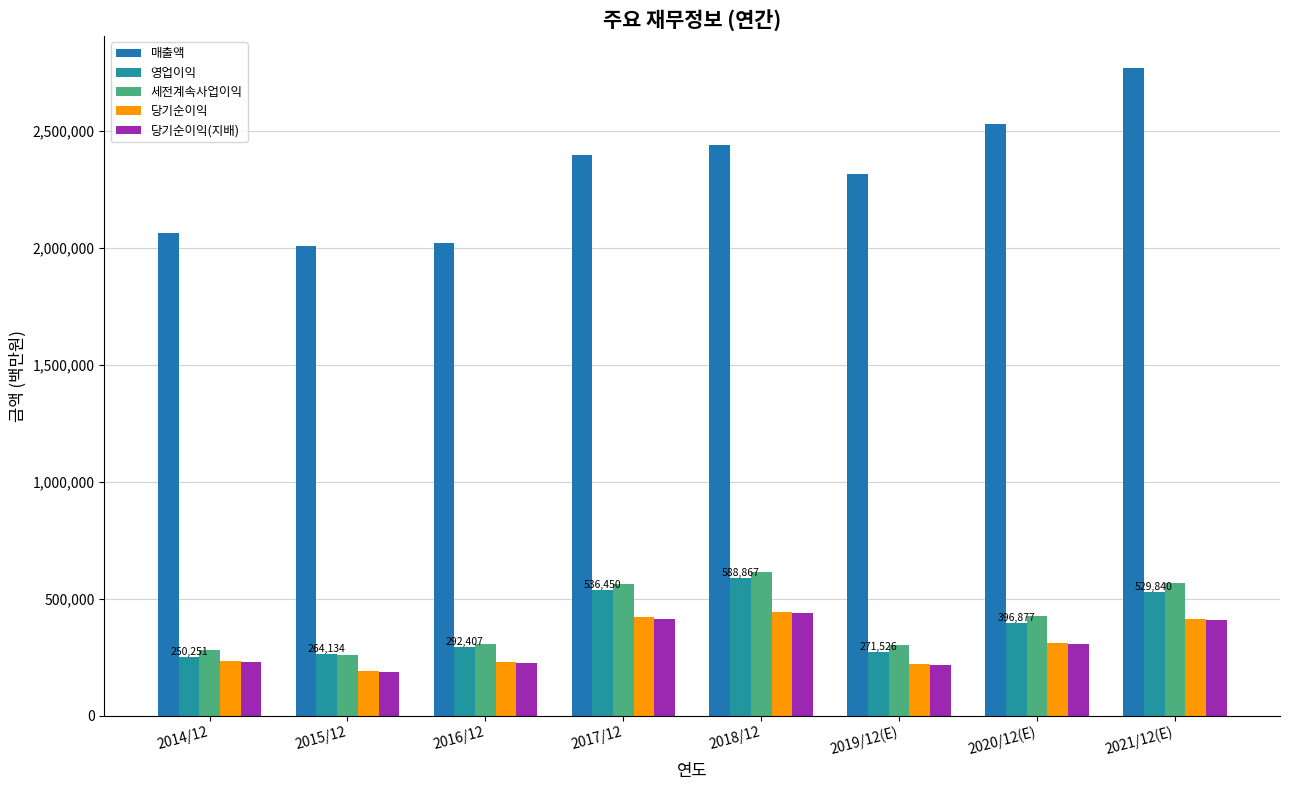

The value of 당기순이익(지배) at 2014/12 is 230825. True or false?

True